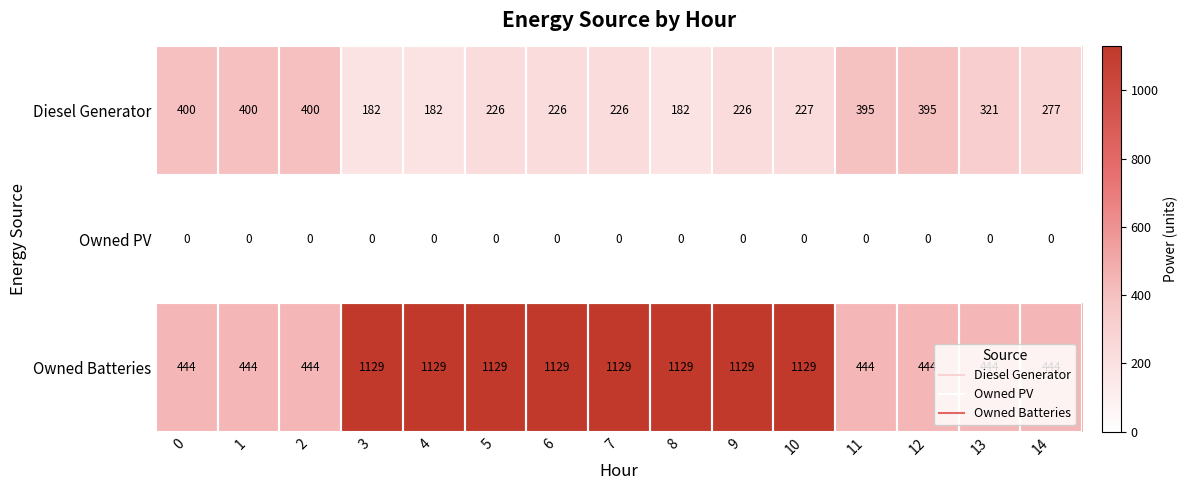

What is the approximate value of Diesel Generator at 9?

226